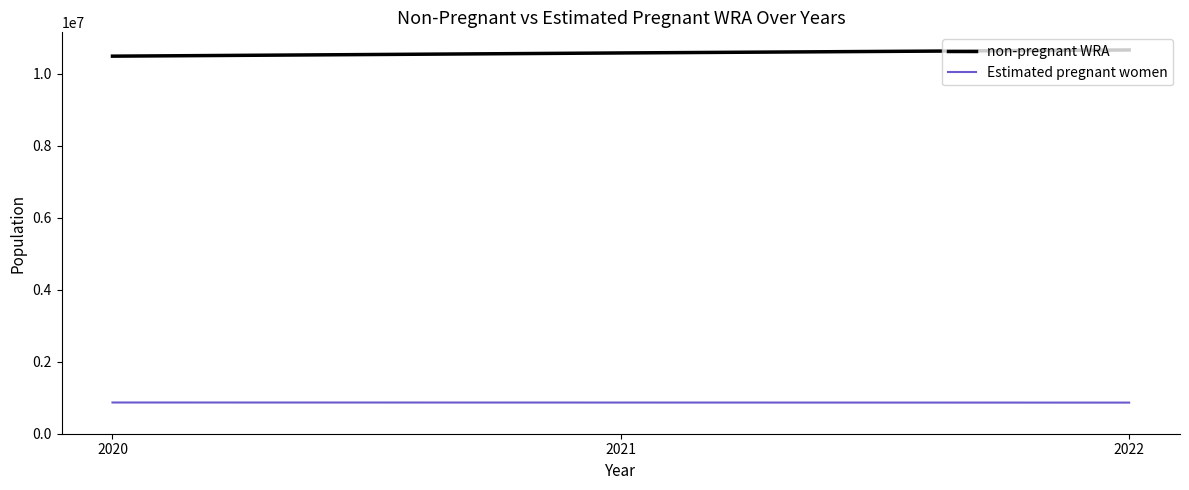

Does the chart display data point markers on the line(s)?

No